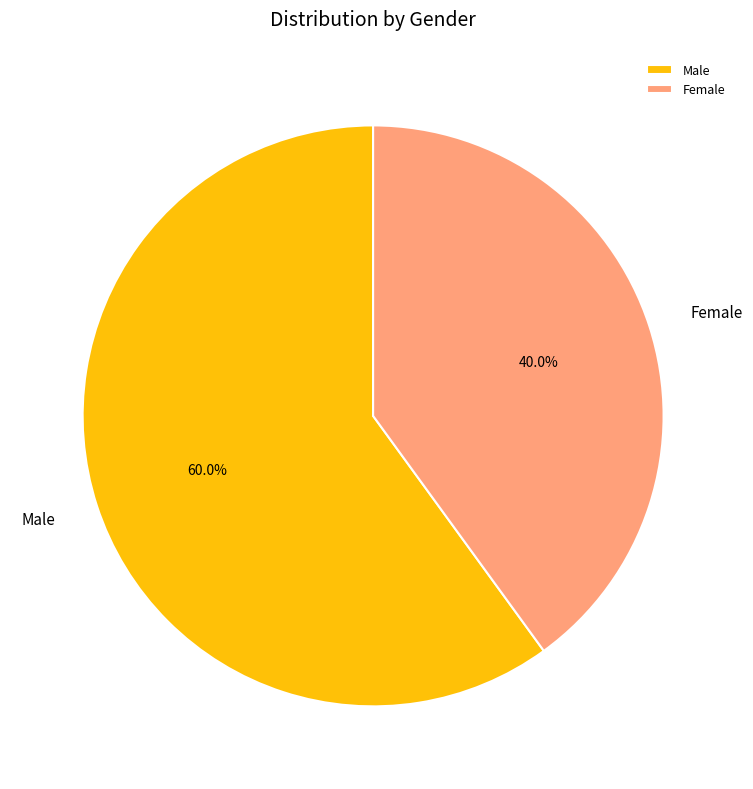

To the nearest percent, what portion does Female represent?

40%